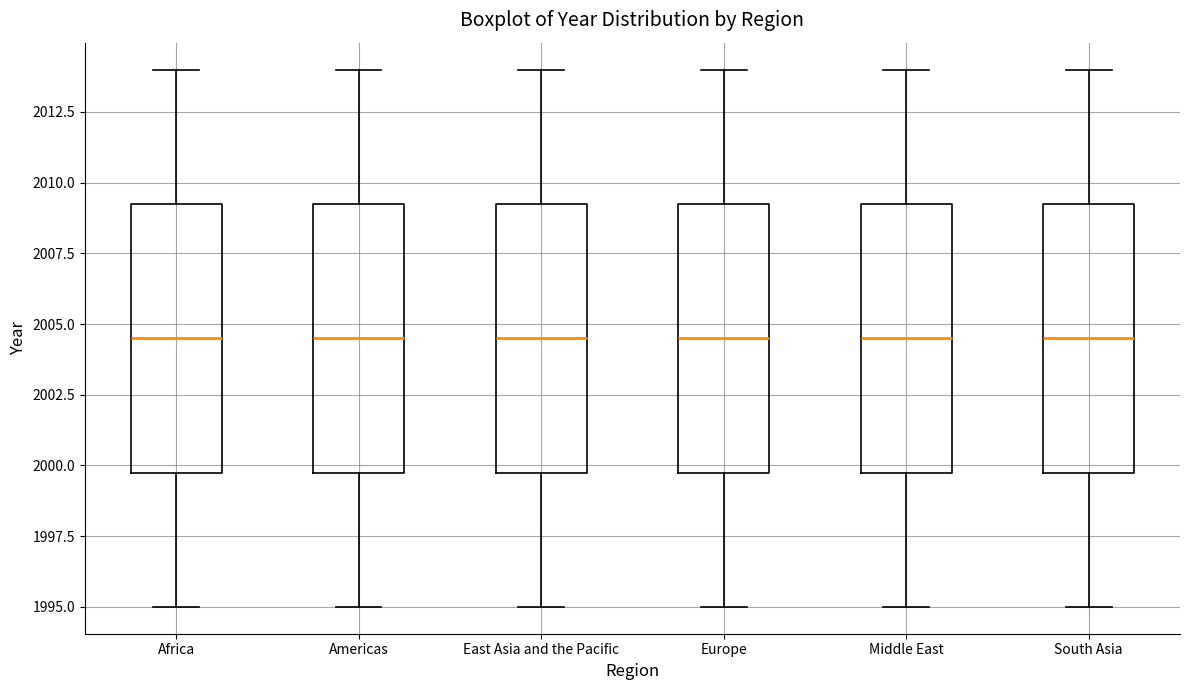

Where is the lower edge of the box for Africa on the y-axis? The values are not printed on the chart, so give them approximately, as read against the axis.

2000.0